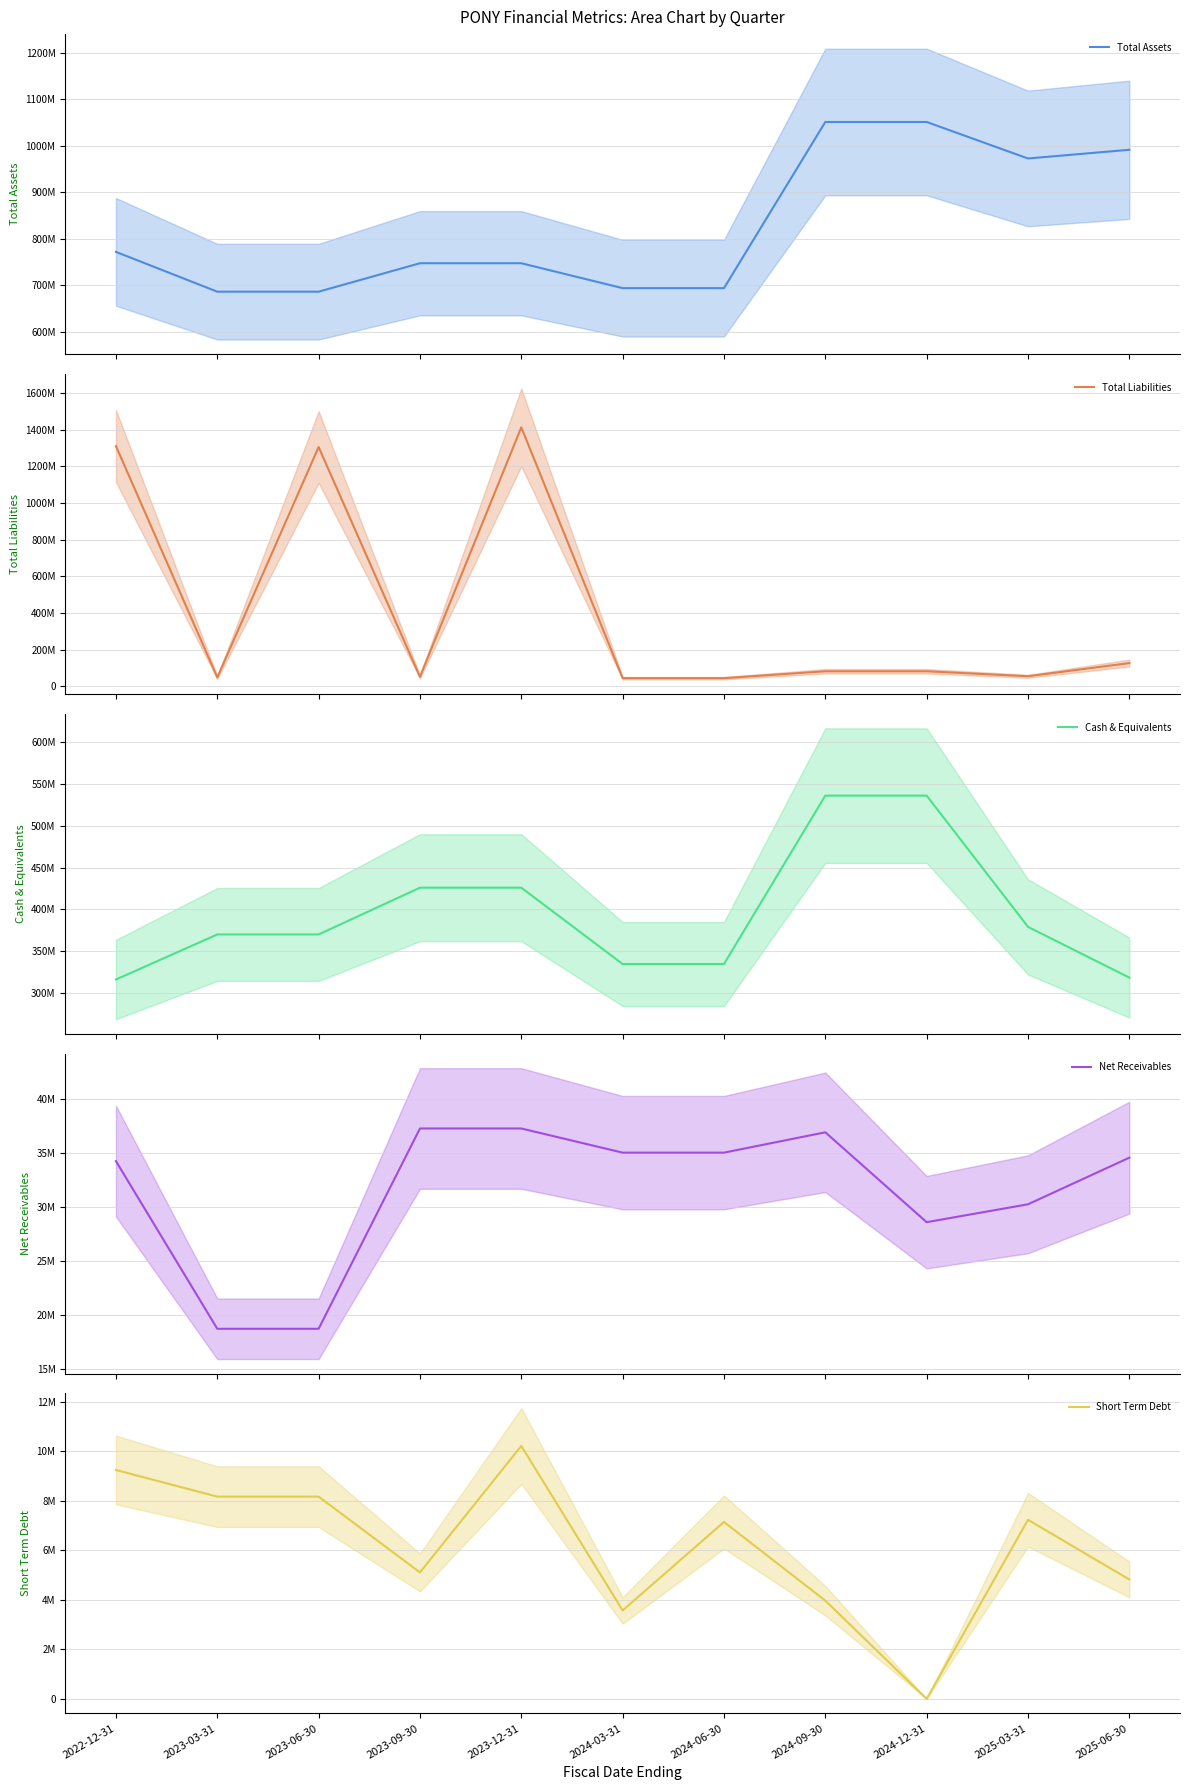

The value of Short Term Debt at 2024-03-31 is 2414962. True or false?

False